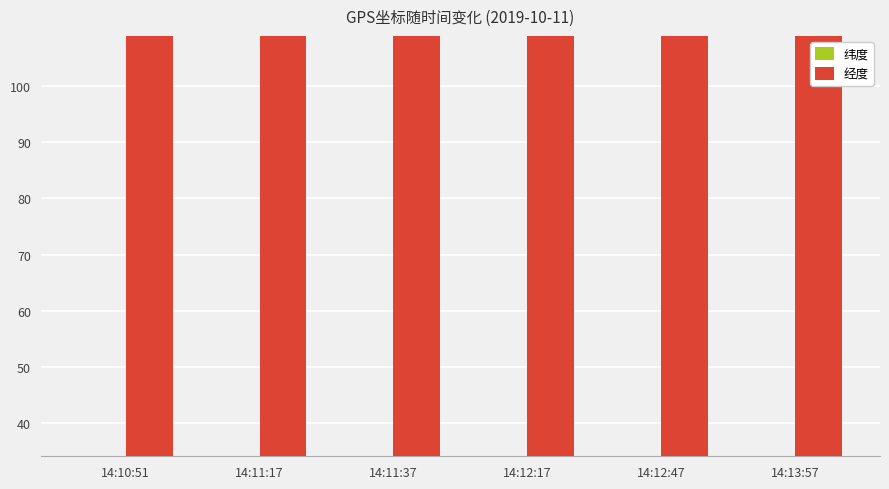

What is the spread (max minus min) of values at 14:12:17?

74.7